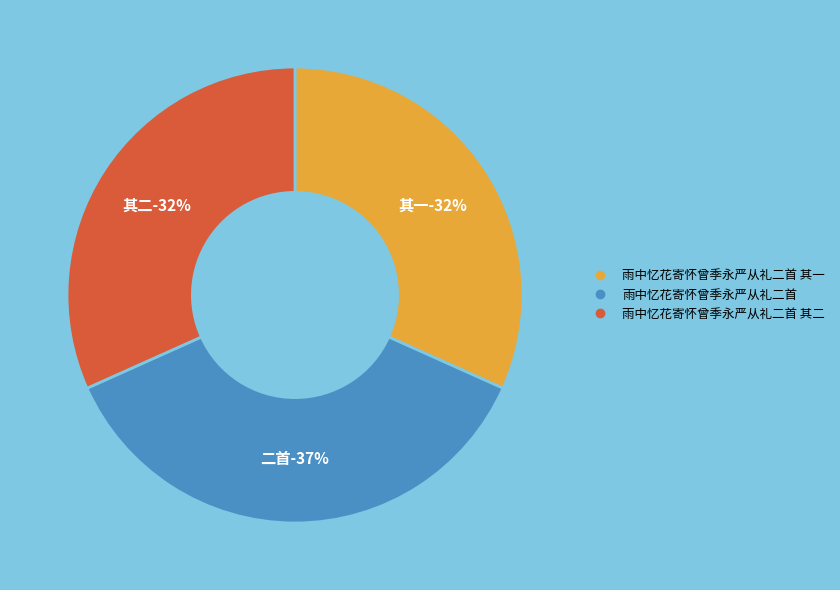

What is the largest slice in the pie chart?

雨中忆花寄怀曾季永严从礼二首